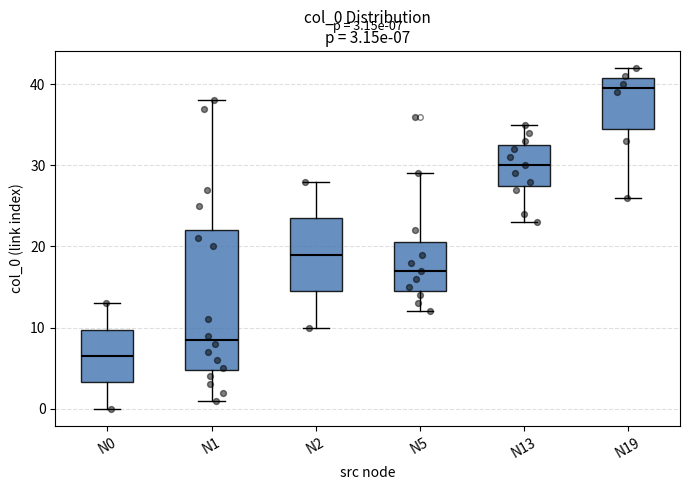

Which box has the lowest median line?

N0